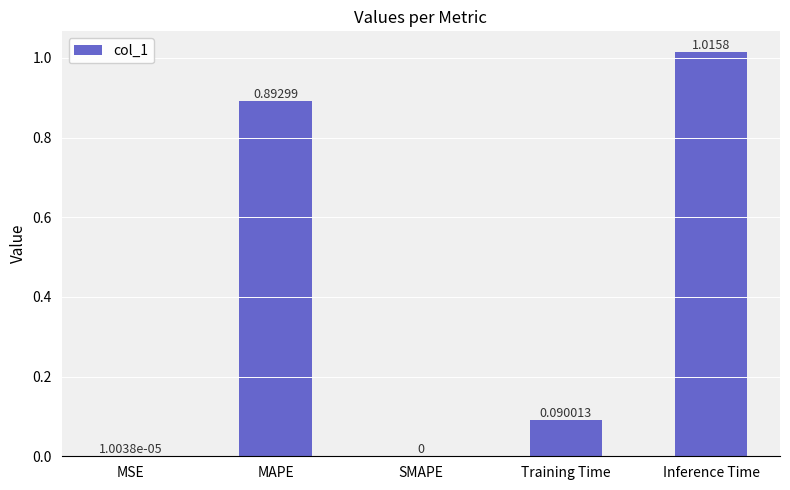

Are the bars horizontal?

No